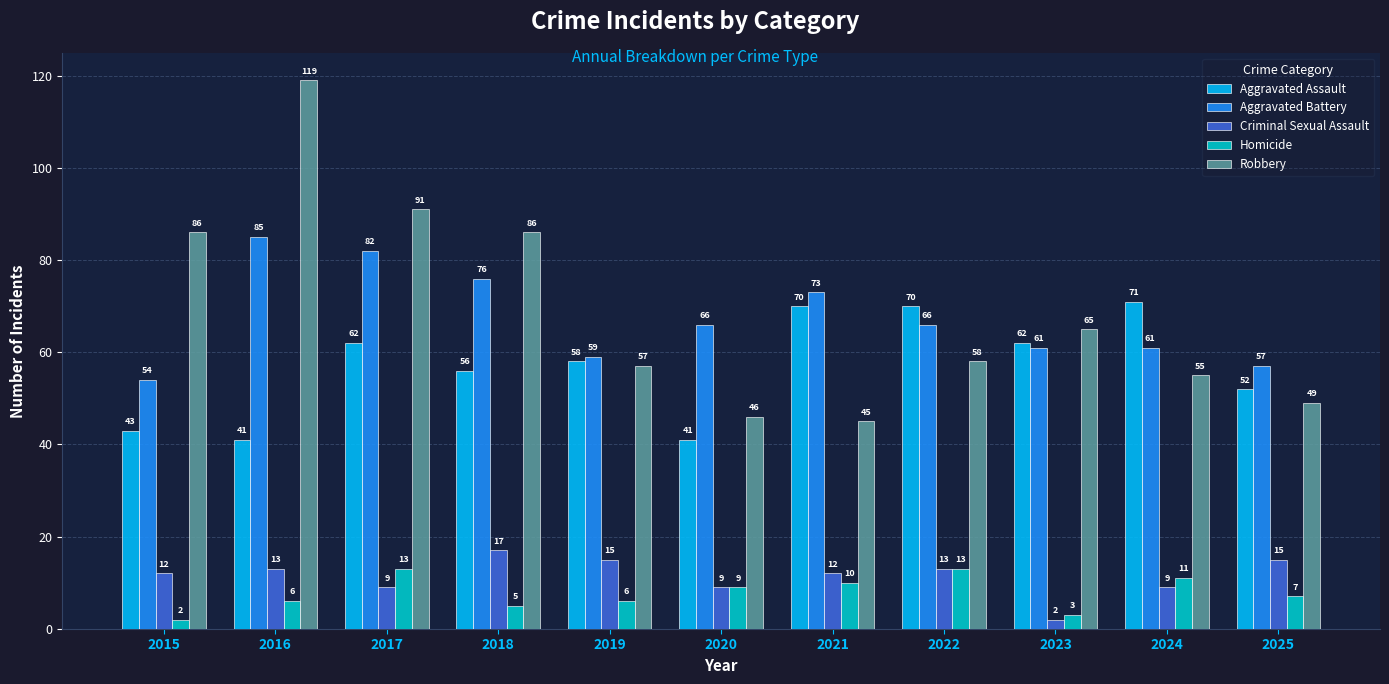

What is the difference between the highest and lowest values at 2022?

57